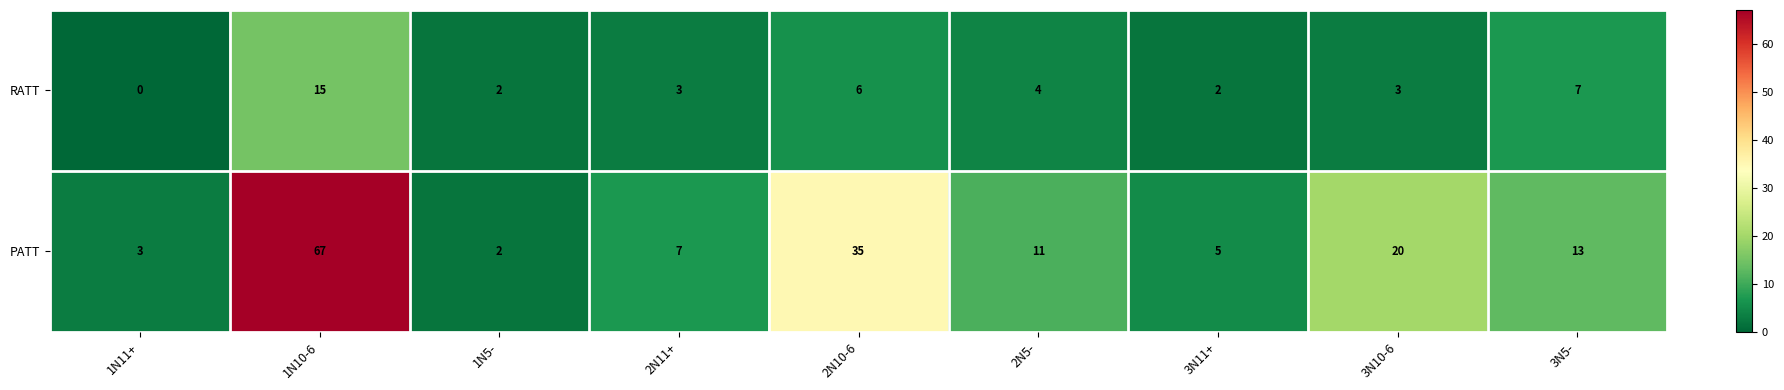

At which label does RATT reach its minimum?

1N11+